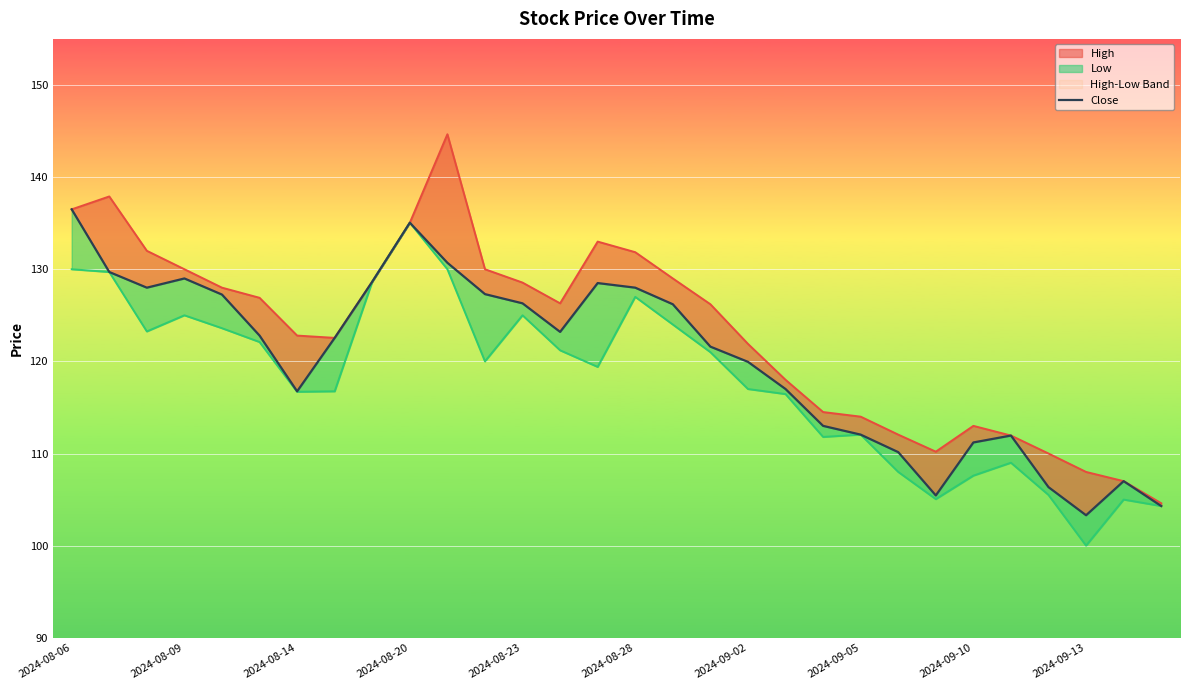

At which category does the data reach its first local valley?

2024-08-14